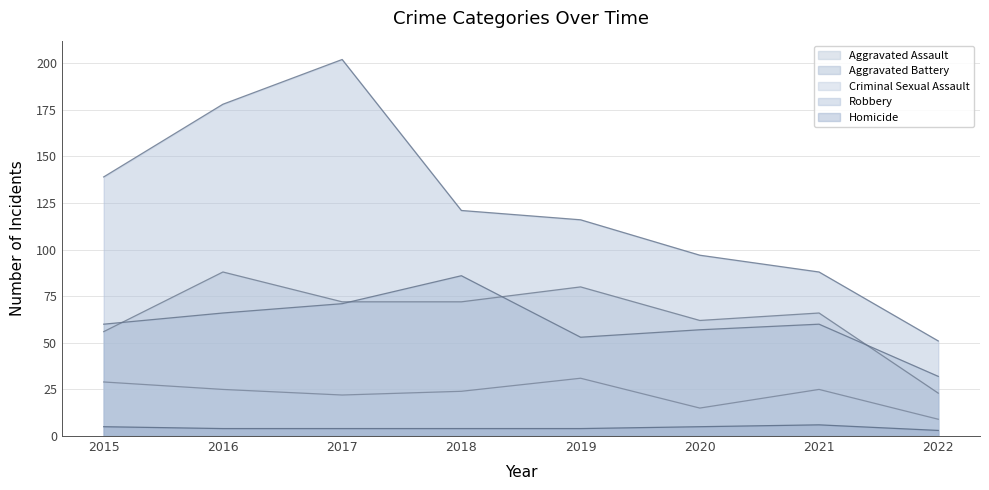

Rank the series by their maximum value, from lowest to highest.

Homicide, Criminal Sexual Assault, Aggravated Battery, Aggravated Assault, Robbery